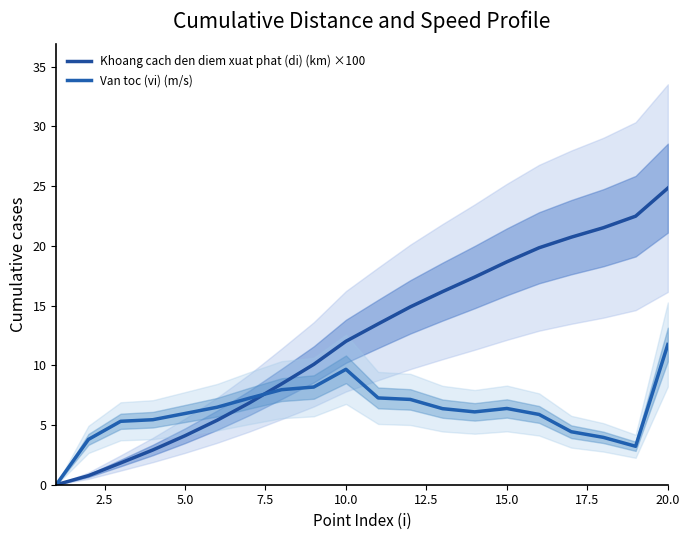

Rank the series by their maximum value, from lowest to highest.

Van toc (vi) (m/s), Khoang cach den diem xuat phat (di) (km) ×100